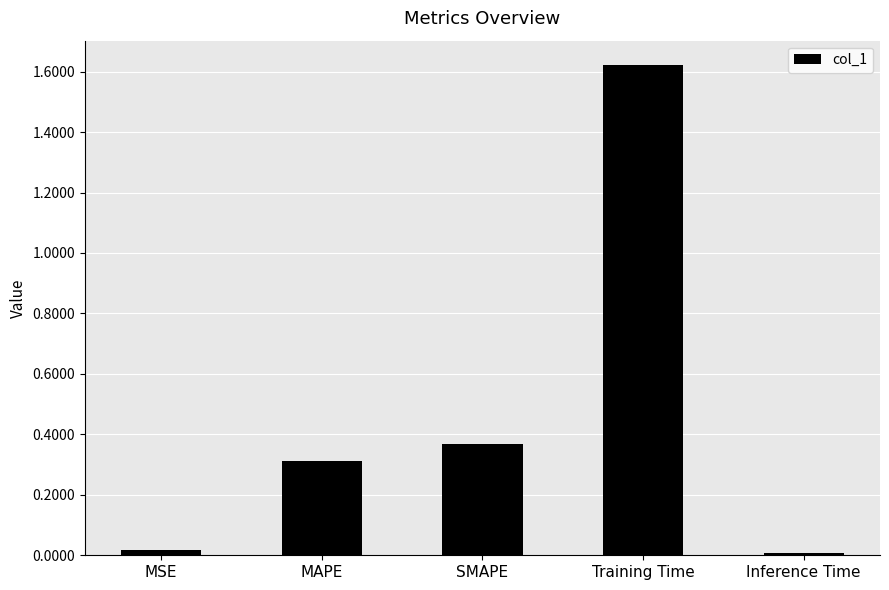

What is the sum of the values at Inference Time and MAPE?

0.3